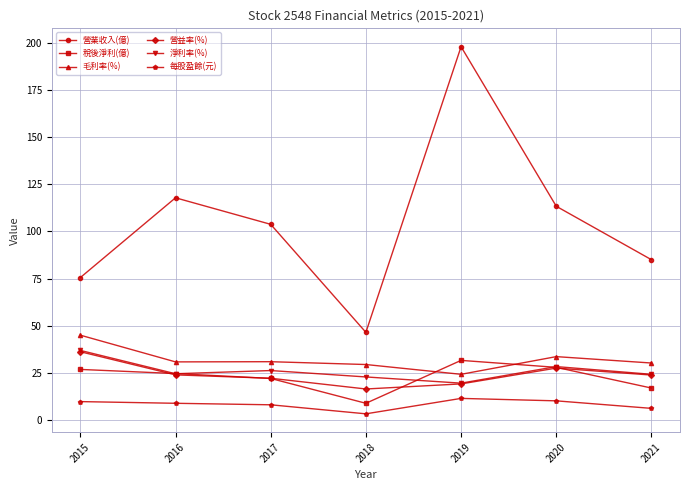

How many values in the 每股盈餘(元) series exceed 8?

4